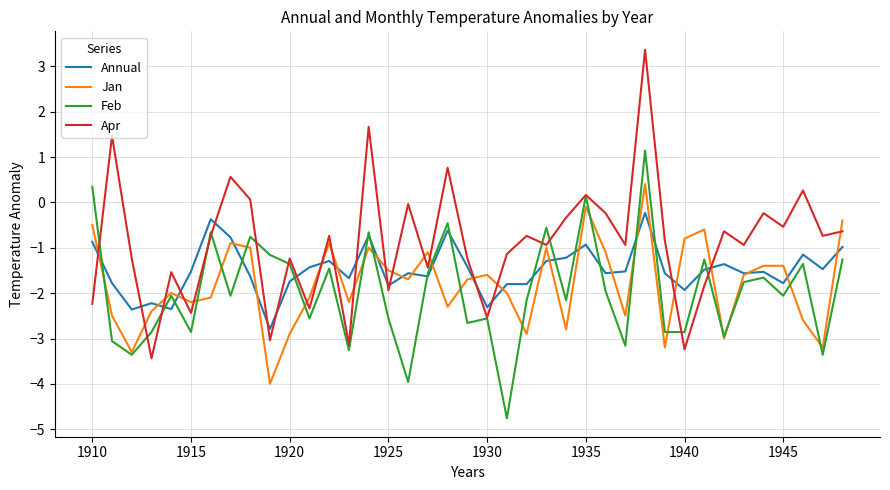

Rank the series by their maximum value, from highest to lowest.

Apr, Feb, Jan, Annual